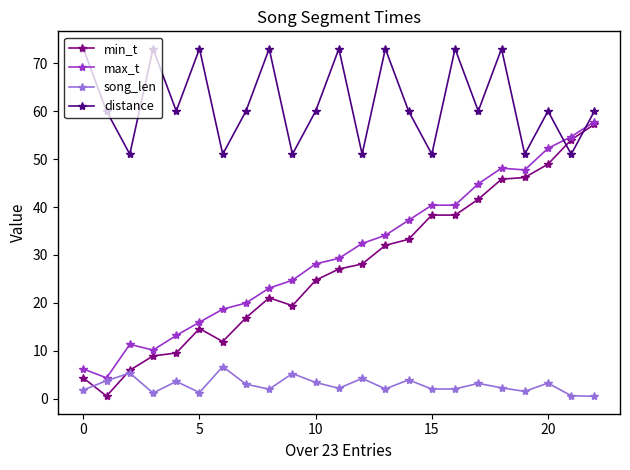

How many lines are shown in the chart?

4